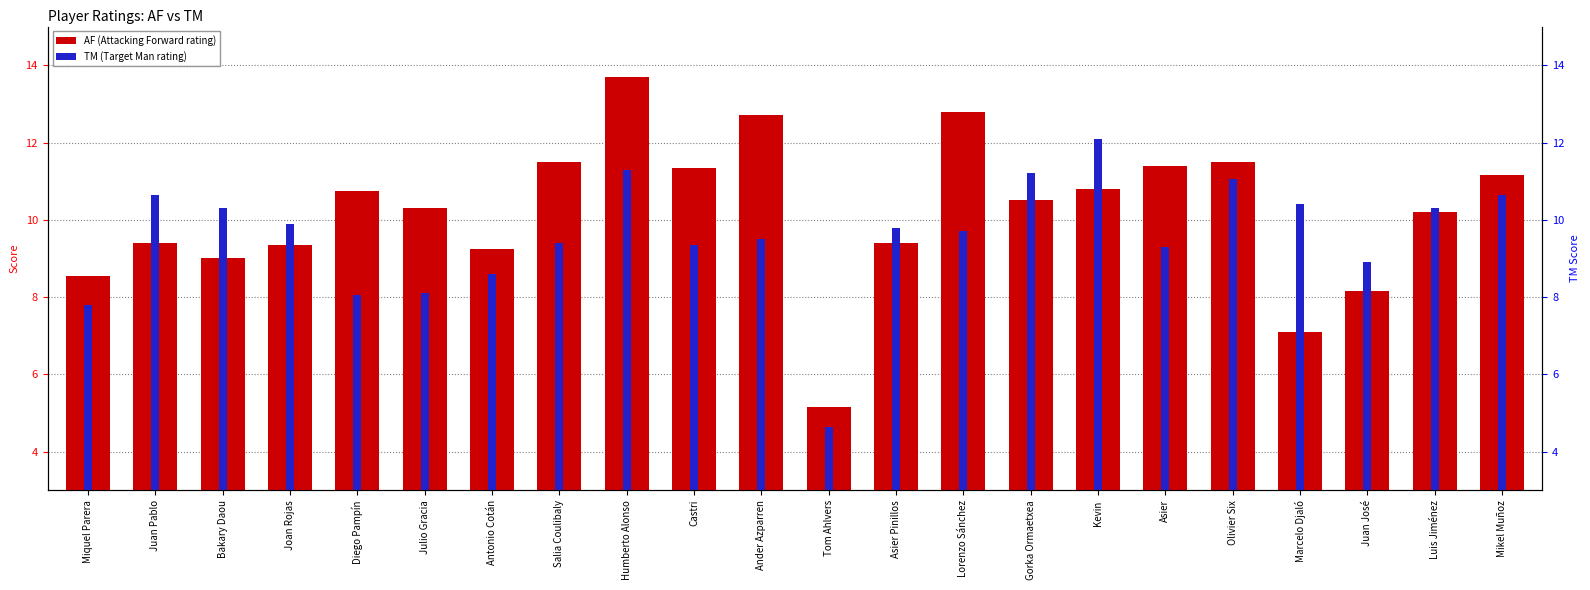

Does the chart contain stacked bars?

No